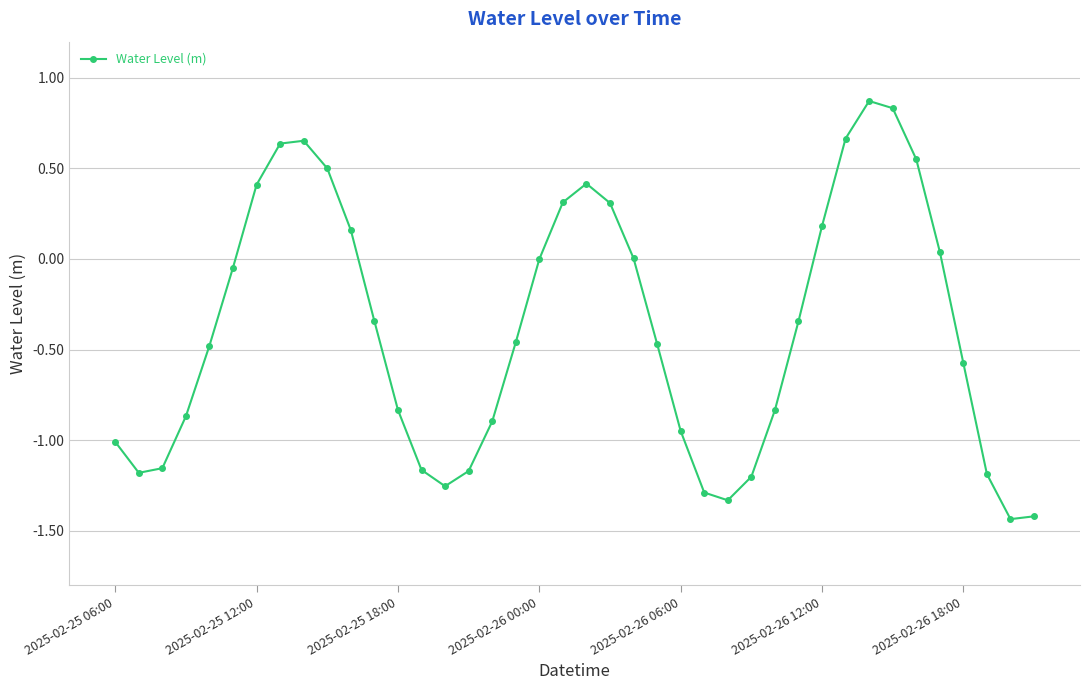

What is the difference between the second highest and second lowest values?

2.3